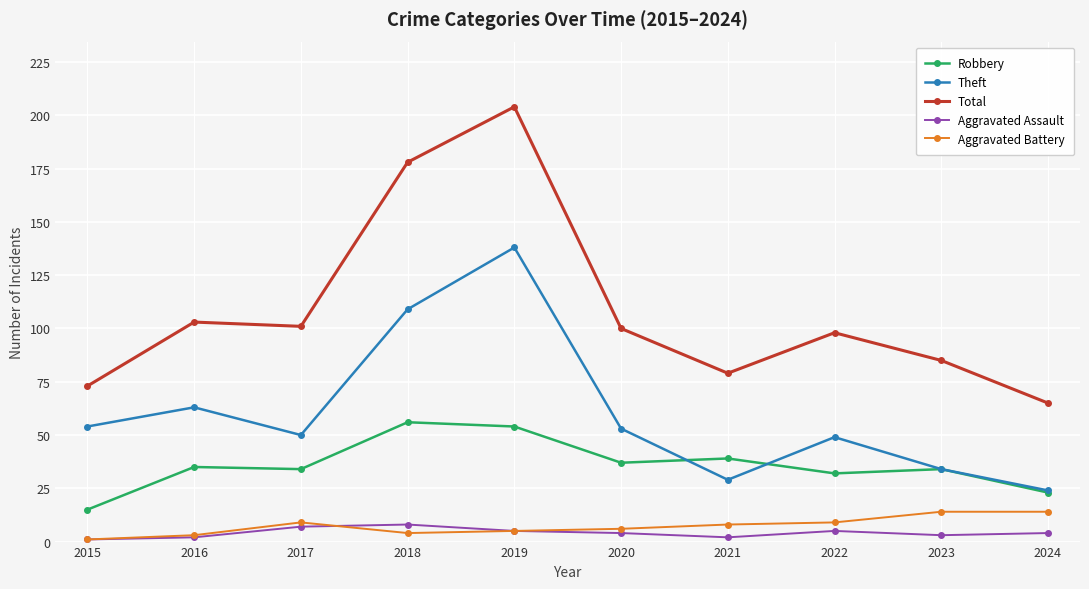

Is the value of Theft at 2015 greater than the value of Total at 2018?

No